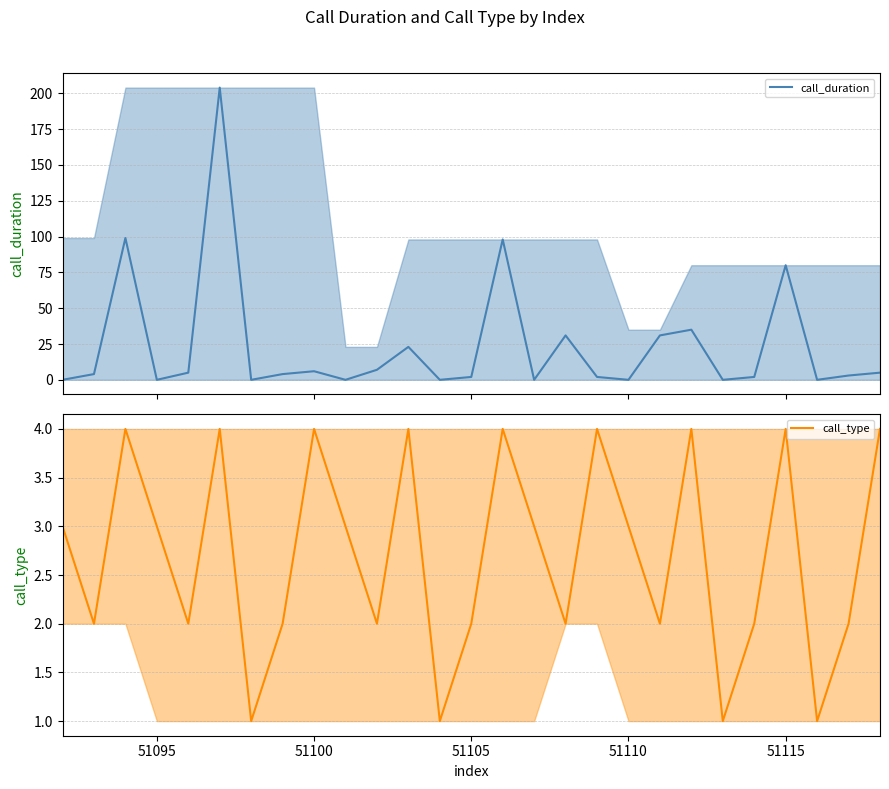

Reading left to right, transcribe all the data shown in this chart.

call_duration: 0	4	99	0	5	204	0	4	6	0	7	23	0	2	98	0	31	2	0	31	35	0	2	80	0	3	5
call_type: 3	2	4	3	2	4	1	2	4	3	2	4	1	2	4	3	2	4	3	2	4	1	2	4	1	2	4